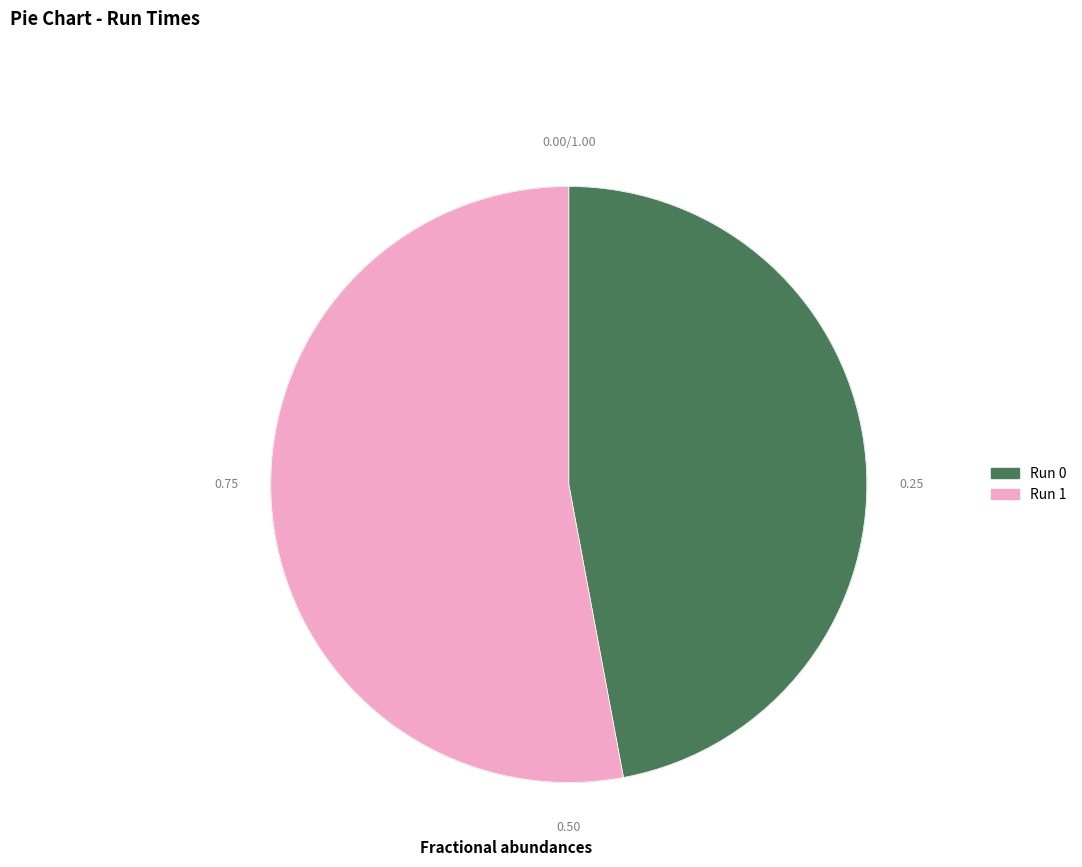

Is there a majority slice in this chart?

Yes